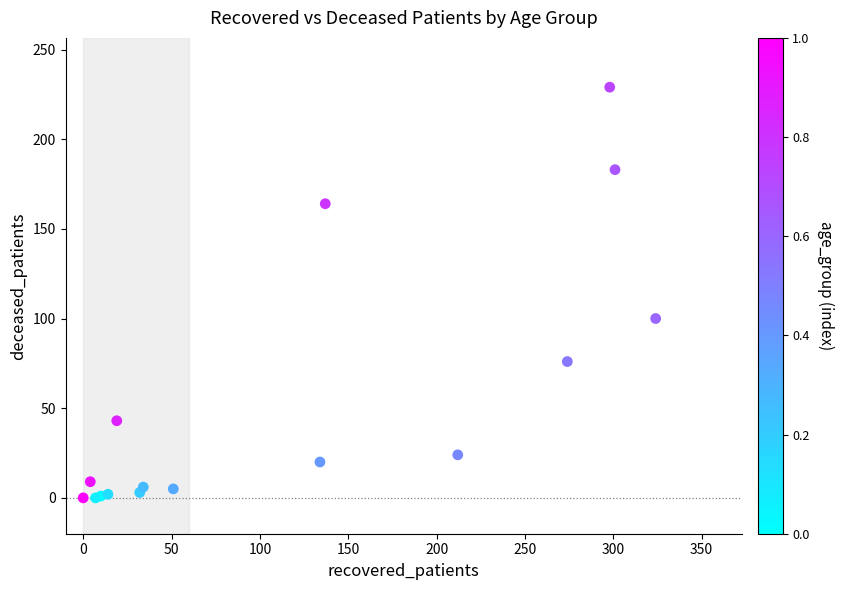

What Y value in the scatter plot is closest to 114?

100